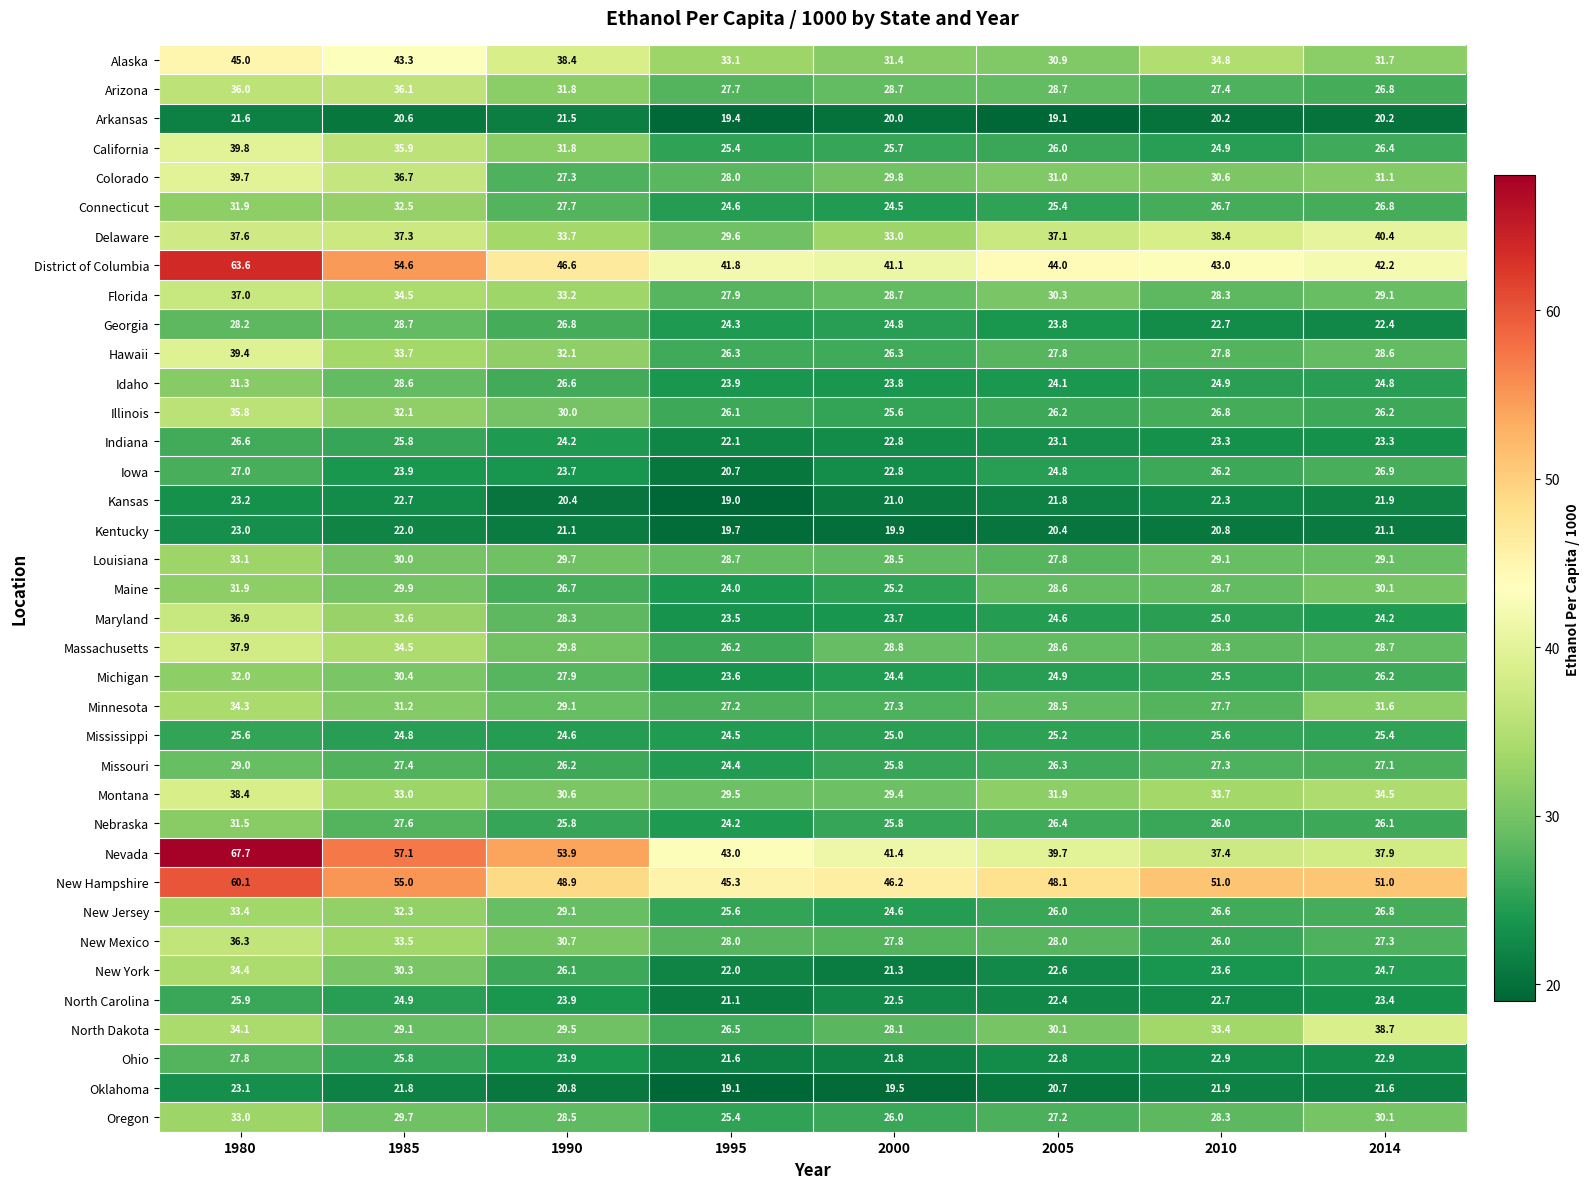

What is the approximate value of Nebraska at 2000?

25.8